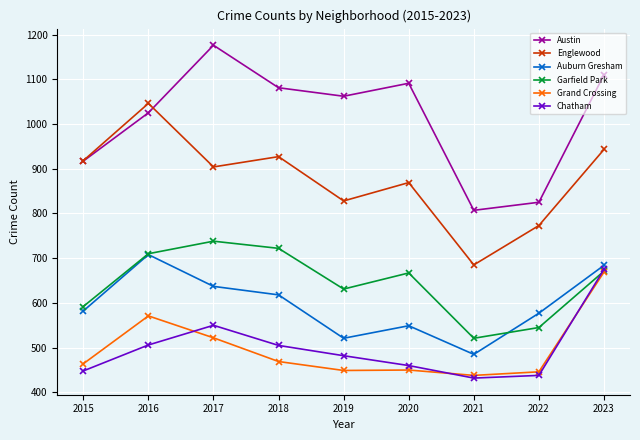

Between 2021 and 2023, which series saw the biggest shift?

Austin